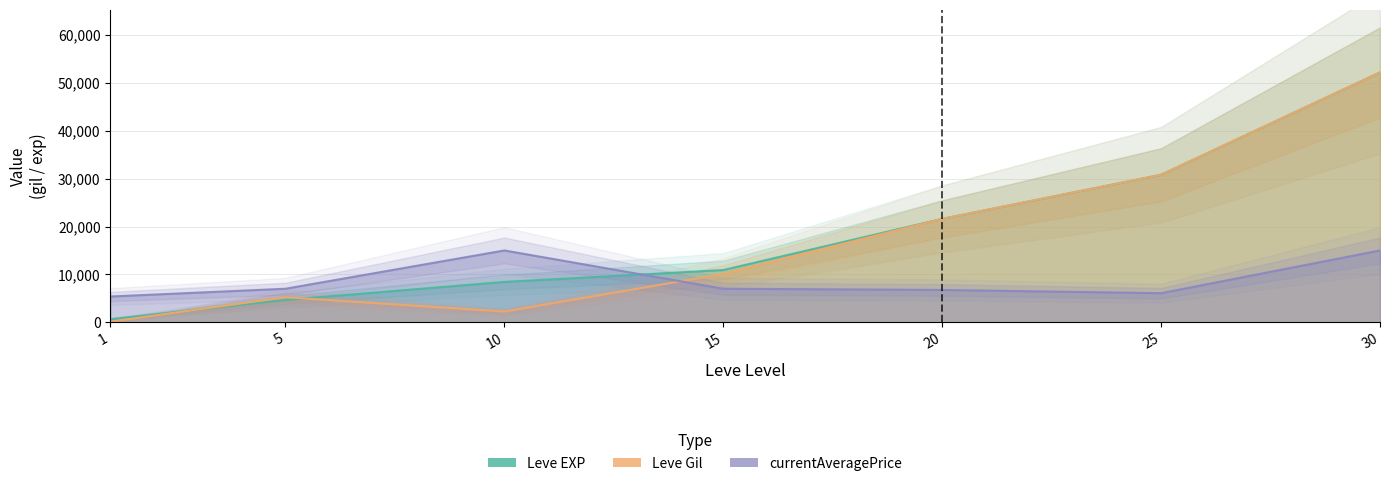

True or false: currentAveragePrice has a value of 15000 at 10.

True